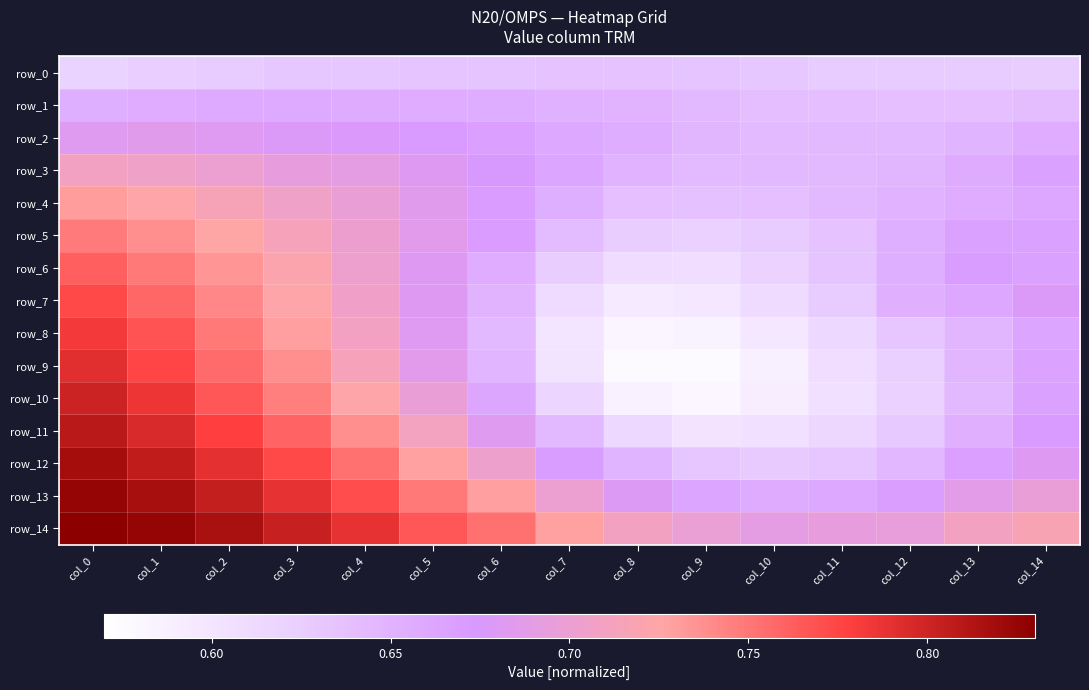

Reading left to right, list all the values displayed in this chart.

row_0: col_0=0.6	col_1=0.6	col_2=0.6	col_3=0.6	col_4=0.6	col_5=0.6	col_6=0.6	col_7=0.6	col_8=0.6	col_9=0.6	col_10=0.6	col_11=0.6	col_12=0.6	col_13=0.6	col_14=0.6
row_1: col_0=0.7	col_1=0.7	col_2=0.7	col_3=0.7	col_4=0.7	col_5=0.7	col_6=0.7	col_7=0.7	col_8=0.6	col_9=0.6	col_10=0.6	col_11=0.6	col_12=0.6	col_13=0.6	col_14=0.6
row_2: col_0=0.7	col_1=0.7	col_2=0.7	col_3=0.7	col_4=0.7	col_5=0.7	col_6=0.7	col_7=0.7	col_8=0.7	col_9=0.6	col_10=0.6	col_11=0.6	col_12=0.6	col_13=0.6	col_14=0.7
row_3: col_0=0.7	col_1=0.7	col_2=0.7	col_3=0.7	col_4=0.7	col_5=0.7	col_6=0.7	col_7=0.7	col_8=0.7	col_9=0.6	col_10=0.6	col_11=0.6	col_12=0.6	col_13=0.7	col_14=0.7
row_4: col_0=0.7	col_1=0.7	col_2=0.7	col_3=0.7	col_4=0.7	col_5=0.7	col_6=0.7	col_7=0.7	col_8=0.6	col_9=0.6	col_10=0.6	col_11=0.6	col_12=0.7	col_13=0.7	col_14=0.7
row_5: col_0=0.7	col_1=0.7	col_2=0.7	col_3=0.7	col_4=0.7	col_5=0.7	col_6=0.7	col_7=0.6	col_8=0.6	col_9=0.6	col_10=0.6	col_11=0.6	col_12=0.7	col_13=0.7	col_14=0.7
row_6: col_0=0.8	col_1=0.7	col_2=0.7	col_3=0.7	col_4=0.7	col_5=0.7	col_6=0.7	col_7=0.6	col_8=0.6	col_9=0.6	col_10=0.6	col_11=0.6	col_12=0.7	col_13=0.7	col_14=0.7
row_7: col_0=0.8	col_1=0.8	col_2=0.7	col_3=0.7	col_4=0.7	col_5=0.7	col_6=0.6	col_7=0.6	col_8=0.6	col_9=0.6	col_10=0.6	col_11=0.6	col_12=0.7	col_13=0.7	col_14=0.7
row_8: col_0=0.8	col_1=0.8	col_2=0.7	col_3=0.7	col_4=0.7	col_5=0.7	col_6=0.6	col_7=0.6	col_8=0.6	col_9=0.6	col_10=0.6	col_11=0.6	col_12=0.6	col_13=0.6	col_14=0.7
row_9: col_0=0.8	col_1=0.8	col_2=0.8	col_3=0.7	col_4=0.7	col_5=0.7	col_6=0.6	col_7=0.6	col_8=0.6	col_9=0.6	col_10=0.6	col_11=0.6	col_12=0.6	col_13=0.6	col_14=0.7
row_10: col_0=0.8	col_1=0.8	col_2=0.8	col_3=0.7	col_4=0.7	col_5=0.7	col_6=0.7	col_7=0.6	col_8=0.6	col_9=0.6	col_10=0.6	col_11=0.6	col_12=0.6	col_13=0.6	col_14=0.7
row_11: col_0=0.8	col_1=0.8	col_2=0.8	col_3=0.8	col_4=0.7	col_5=0.7	col_6=0.7	col_7=0.6	col_8=0.6	col_9=0.6	col_10=0.6	col_11=0.6	col_12=0.6	col_13=0.7	col_14=0.7
row_12: col_0=0.8	col_1=0.8	col_2=0.8	col_3=0.8	col_4=0.8	col_5=0.7	col_6=0.7	col_7=0.7	col_8=0.6	col_9=0.6	col_10=0.6	col_11=0.6	col_12=0.6	col_13=0.7	col_14=0.7
row_13: col_0=0.8	col_1=0.8	col_2=0.8	col_3=0.8	col_4=0.8	col_5=0.7	col_6=0.7	col_7=0.7	col_8=0.7	col_9=0.7	col_10=0.7	col_11=0.7	col_12=0.7	col_13=0.7	col_14=0.7
row_14: col_0=0.8	col_1=0.8	col_2=0.8	col_3=0.8	col_4=0.8	col_5=0.8	col_6=0.8	col_7=0.7	col_8=0.7	col_9=0.7	col_10=0.7	col_11=0.7	col_12=0.7	col_13=0.7	col_14=0.7